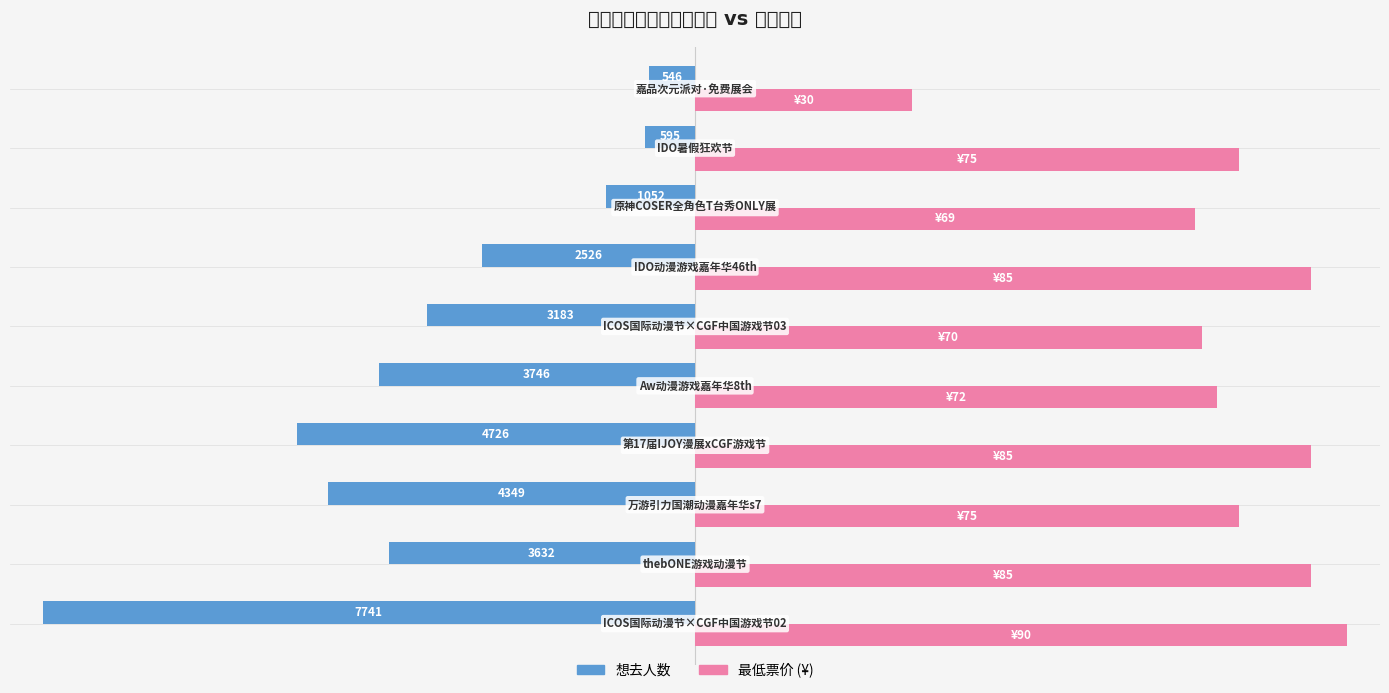

Is it true that 最低票价 equals 128.3 at 2?

False